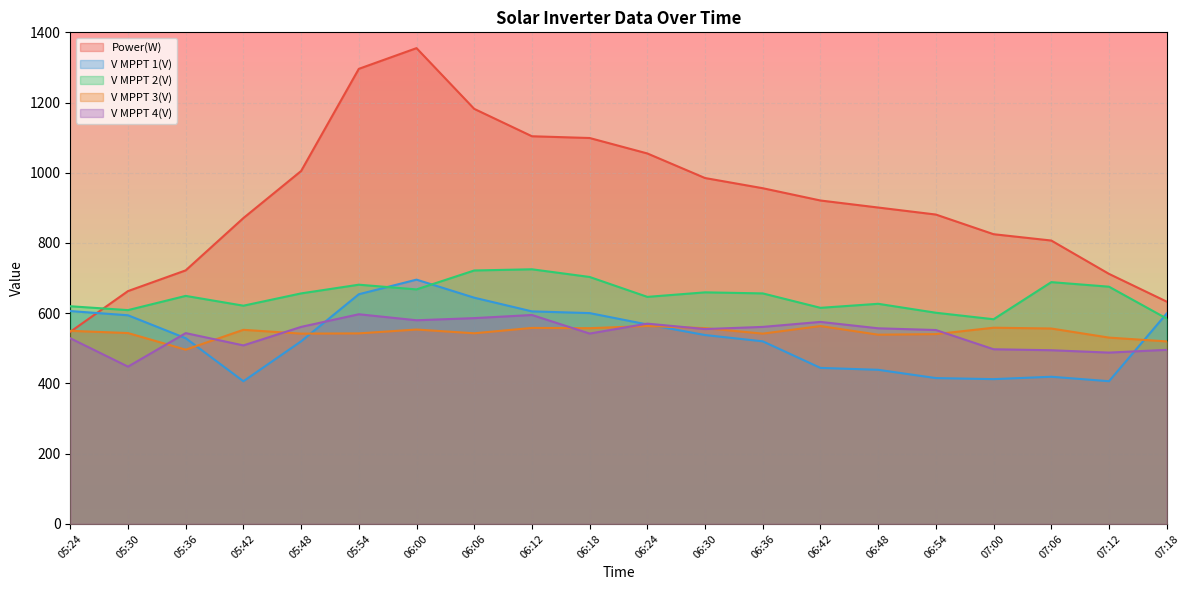

What is the sum of all V MPPT 3(V) values?

10908.8